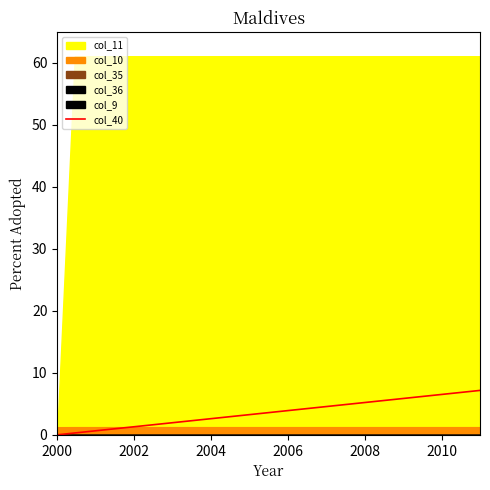

Which category has the lowest value across all series?

2000